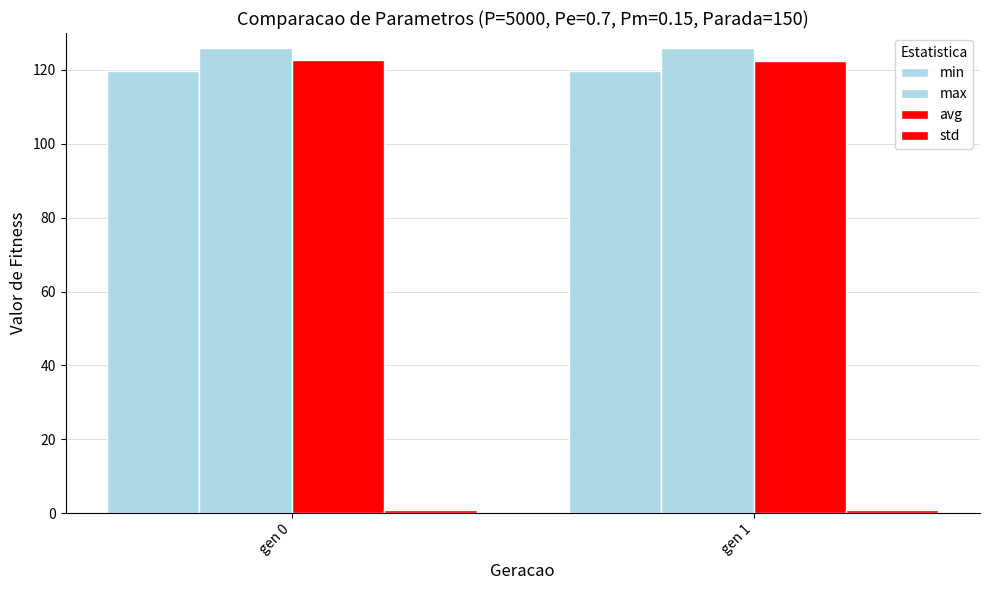

Reading left to right, what are all the values shown in this chart?

min: 119.8	119.7
max: 126.1	125.9
avg: 122.8	122.3
std: 0.9	0.9